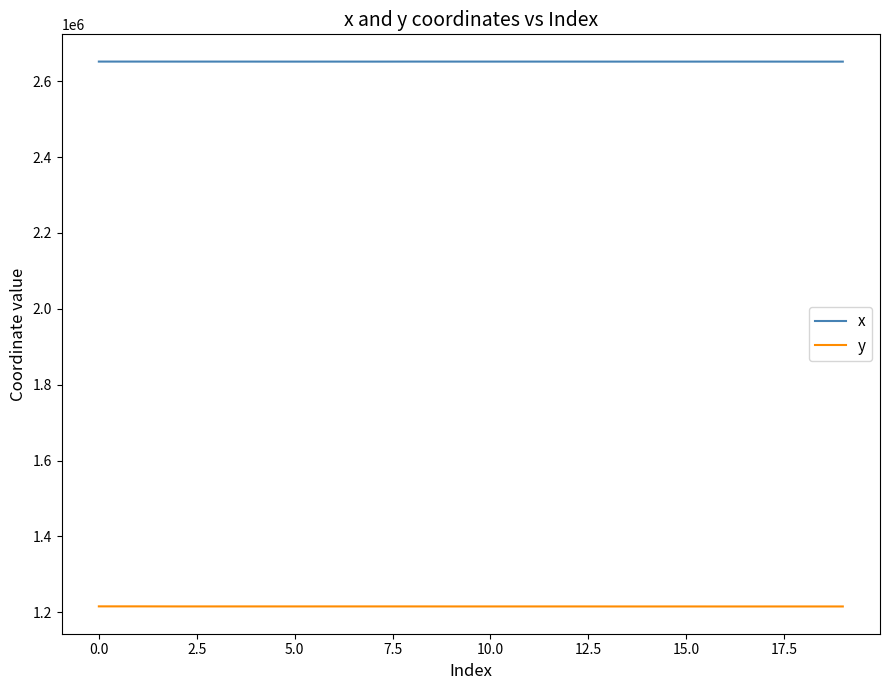

Which series has the largest total across all categories?

x